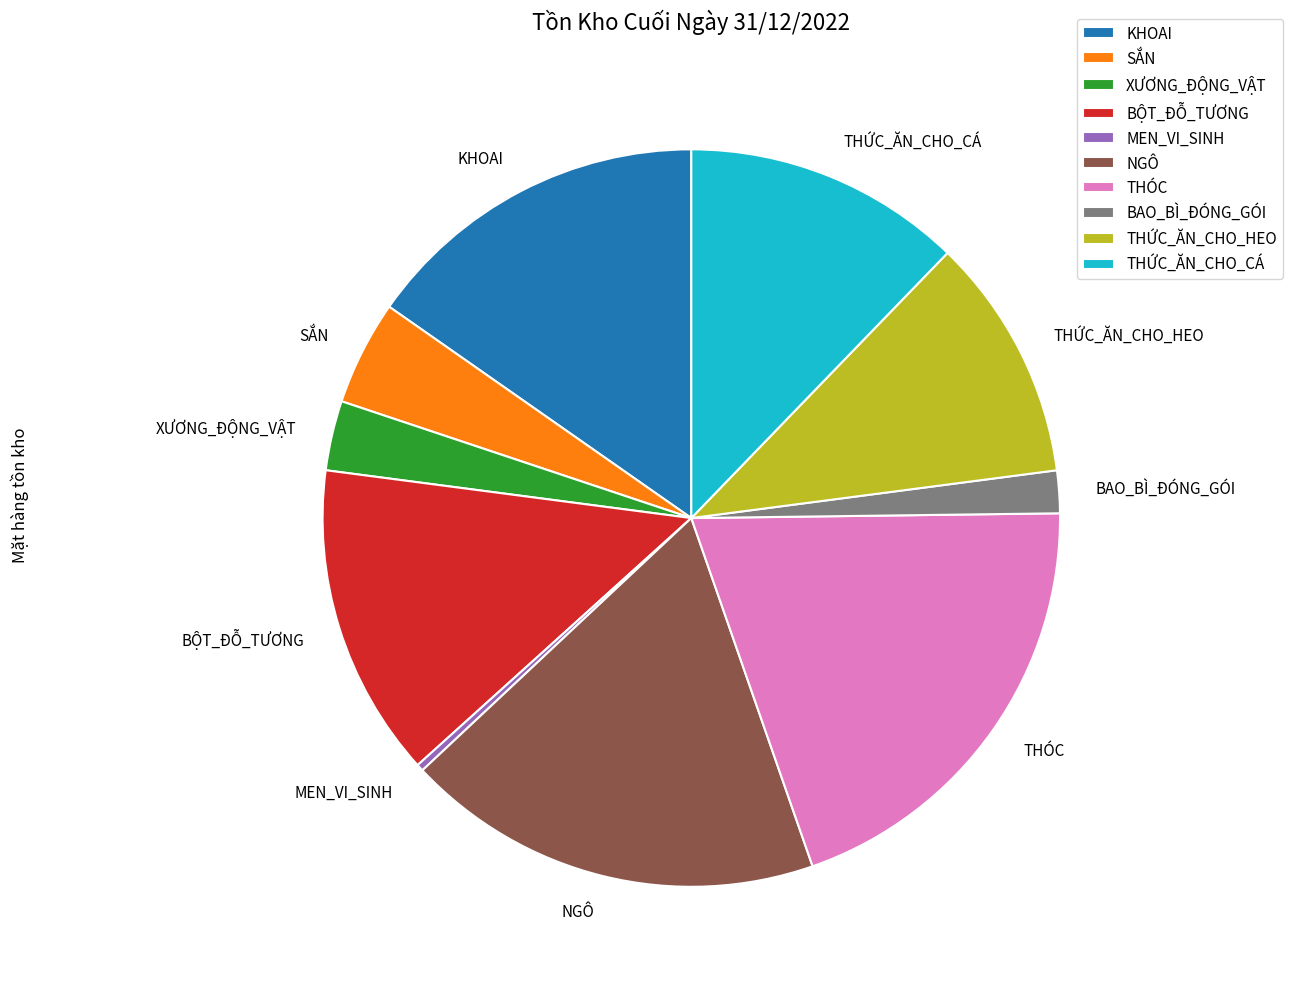

Which slice is the largest?

THÓC